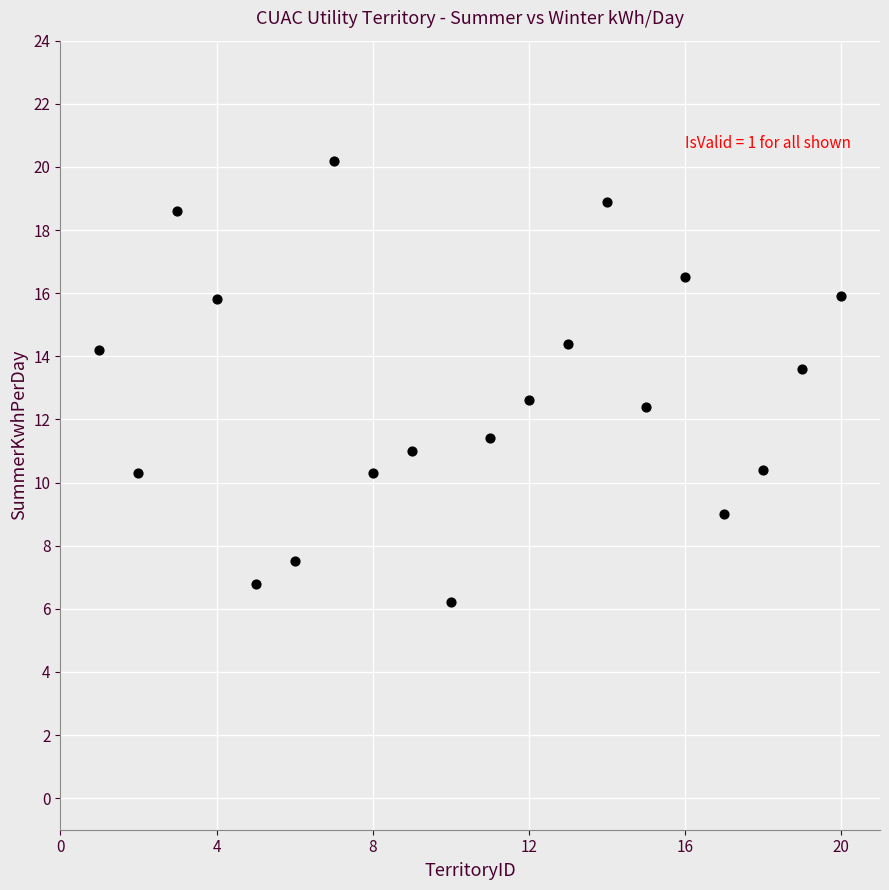

What is the range of X values (max minus min)?

19.0